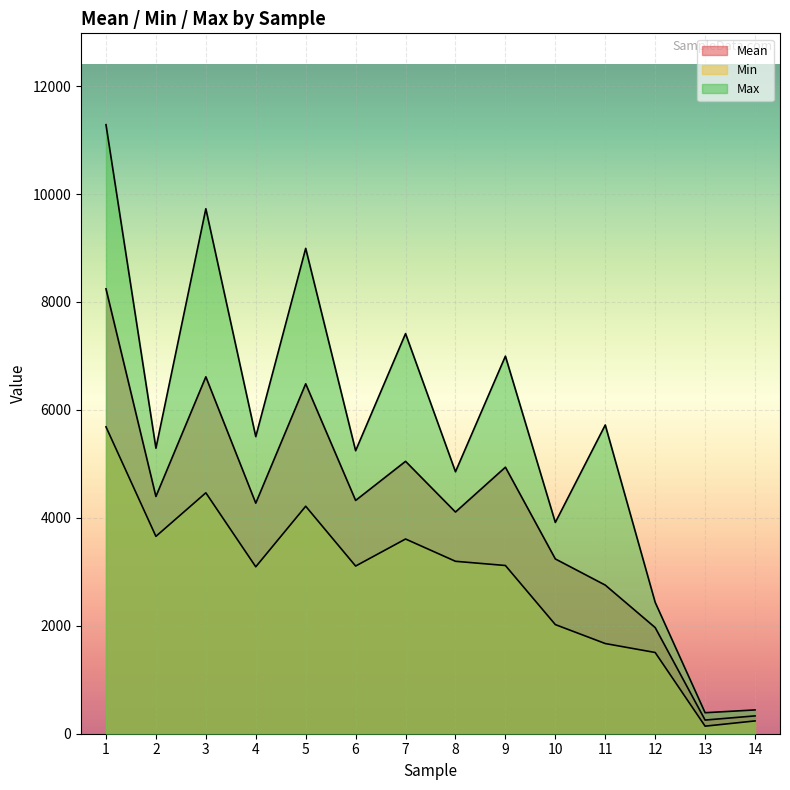

At which category is the sum across all series the highest?

1